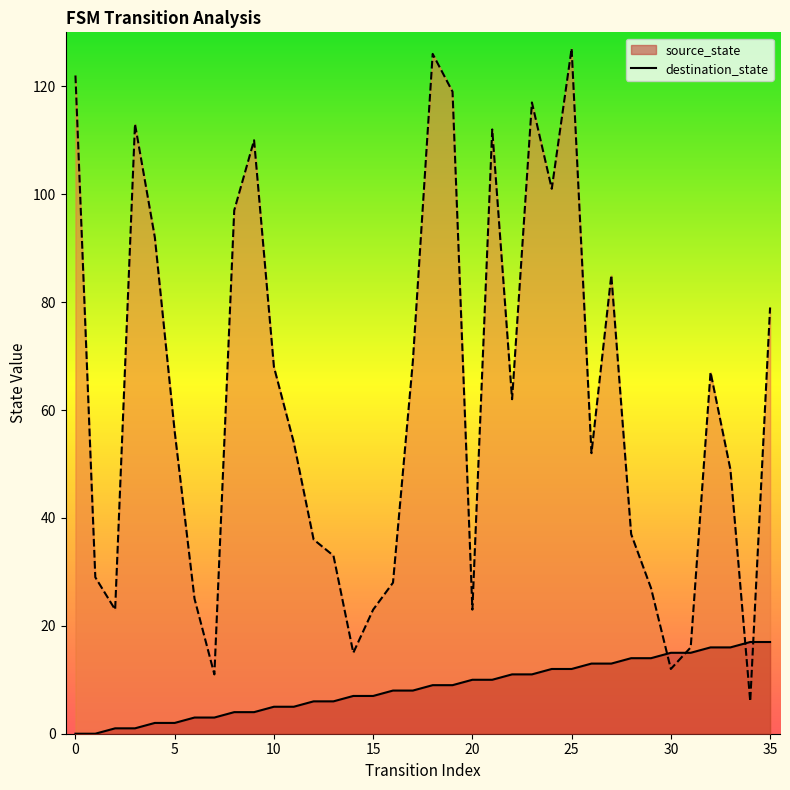

Where is destination_state nearest to the value 66?

32